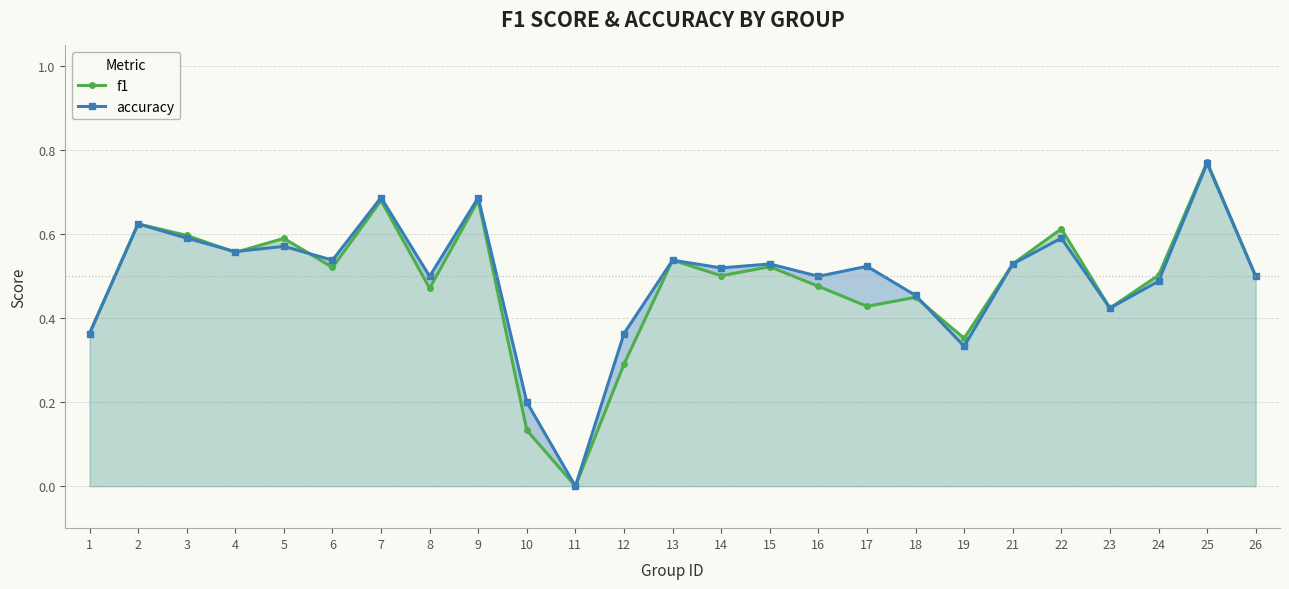

Reading left to right, list all the values displayed in this chart.

f1: 1=0.4	2=0.6	3=0.6	4=0.6	5=0.6	6=0.5	7=0.7	8=0.5	9=0.7	10=0.1	11=0.0	12=0.3	13=0.5	14=0.5	15=0.5	16=0.5	17=0.4	18=0.5	19=0.4	21=0.5	22=0.6	23=0.4	24=0.5	25=0.8	26=0.5
accuracy: 1=0.4	2=0.6	3=0.6	4=0.6	5=0.6	6=0.5	7=0.7	8=0.5	9=0.7	10=0.2	11=0.0	12=0.4	13=0.5	14=0.5	15=0.5	16=0.5	17=0.5	18=0.5	19=0.3	21=0.5	22=0.6	23=0.4	24=0.5	25=0.8	26=0.5